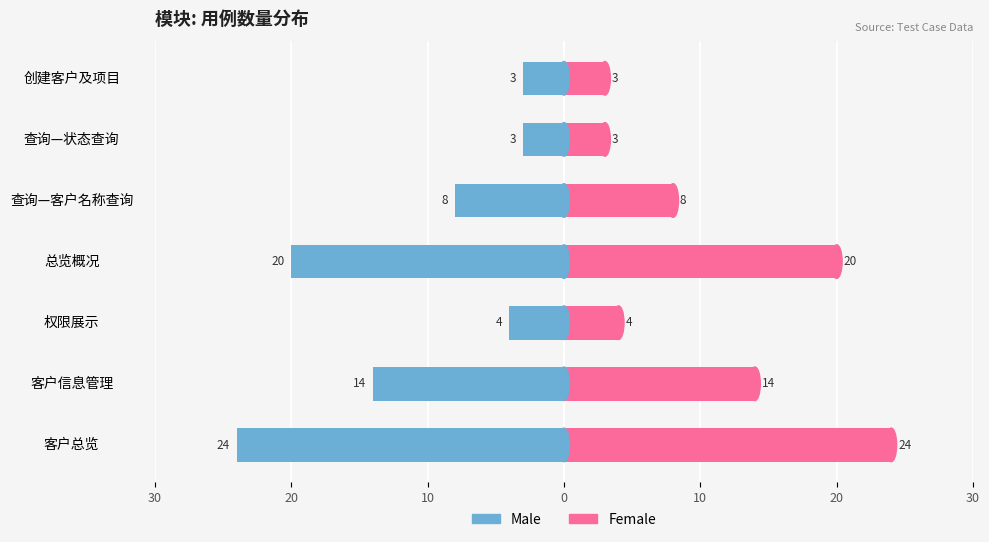

What is the value of the Male bar at the 4th from the left?

-20